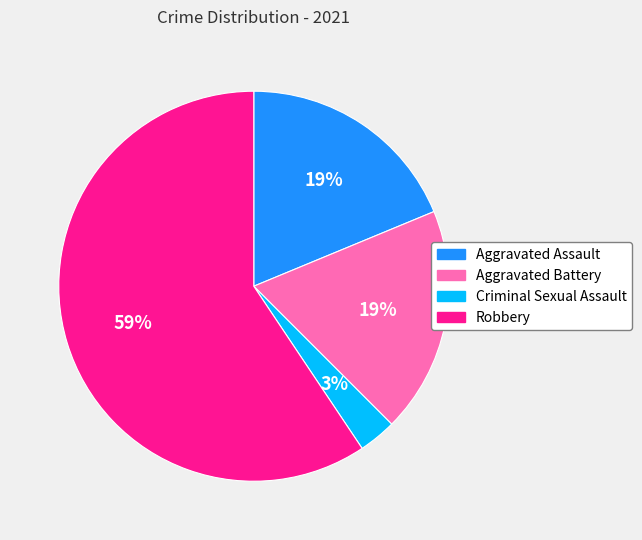

What is the majority slice?

Robbery